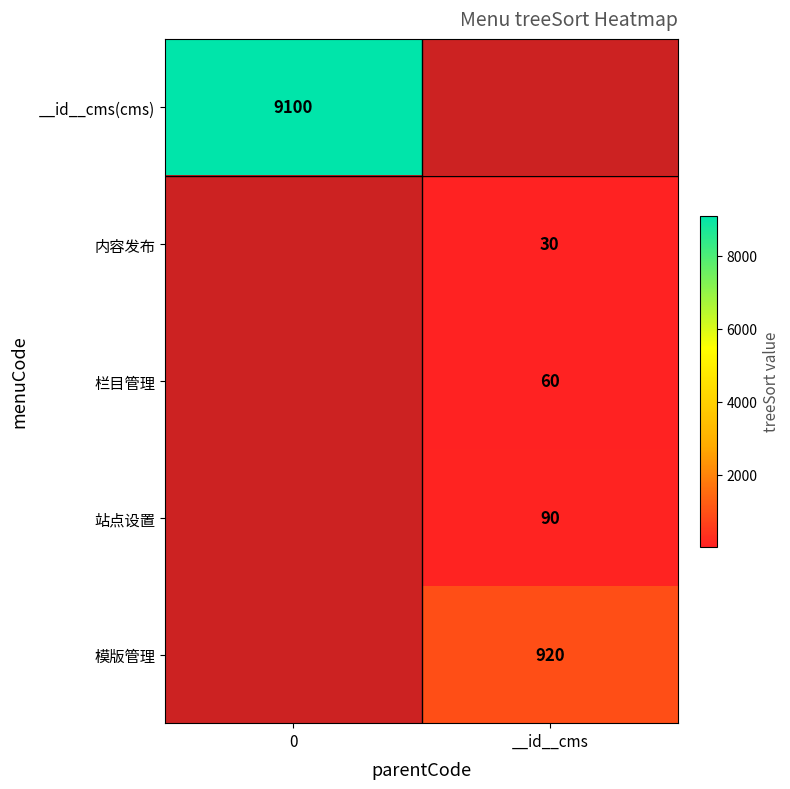

Is the value of 栏目管理 at __id__cms greater than the value of 模版管理 at __id__cms?

No